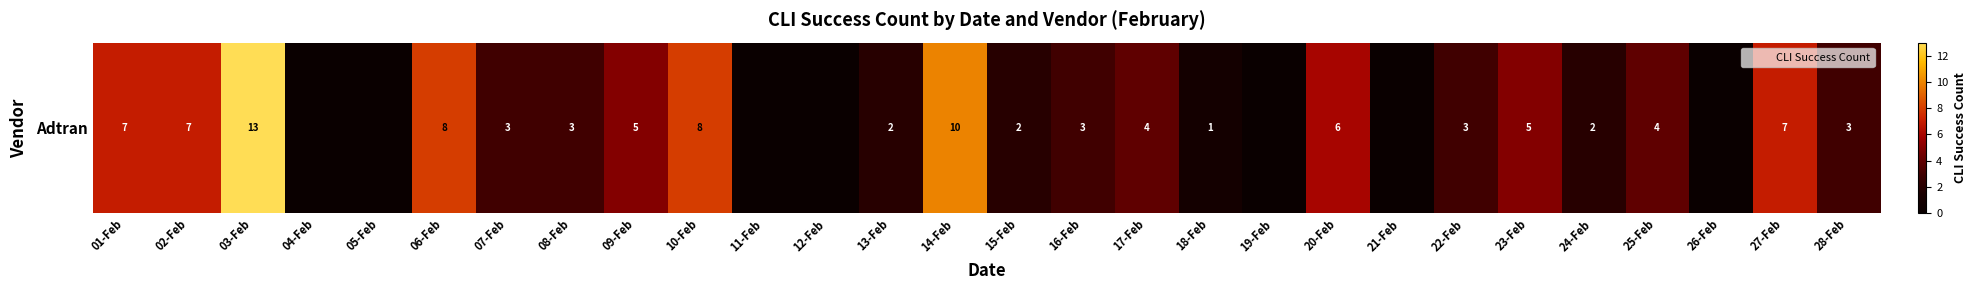

What is the maximum value shown in the chart?

13